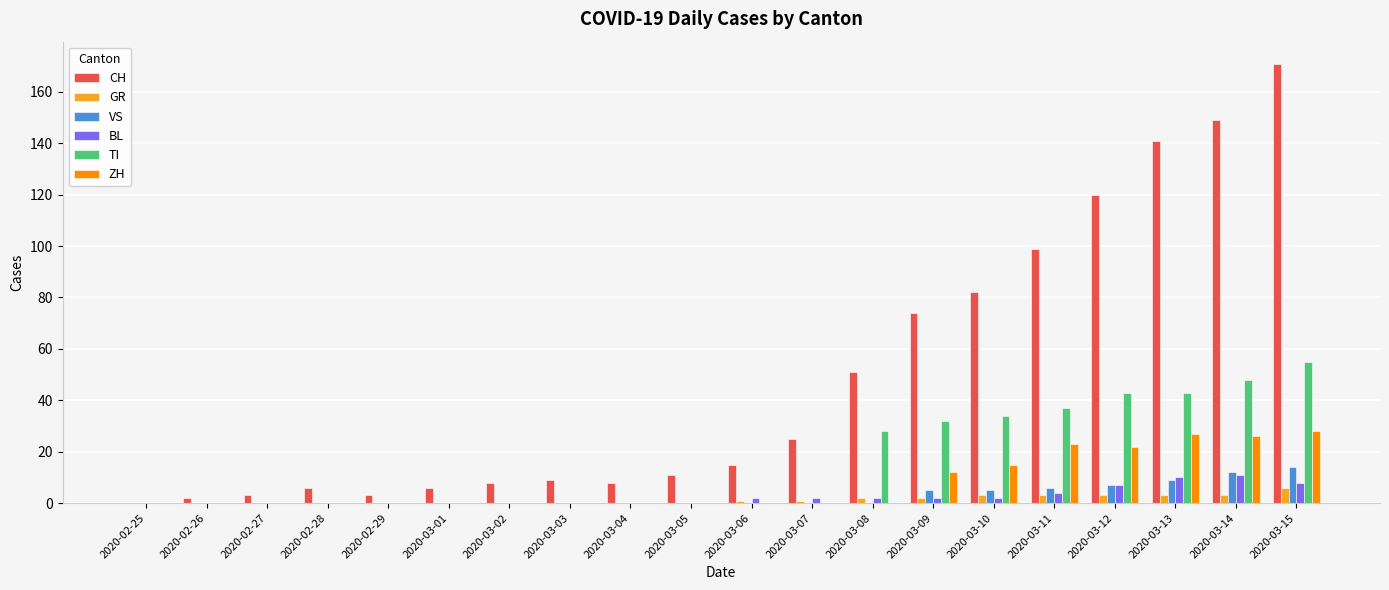

Which series has the largest range (max minus min)?

CH